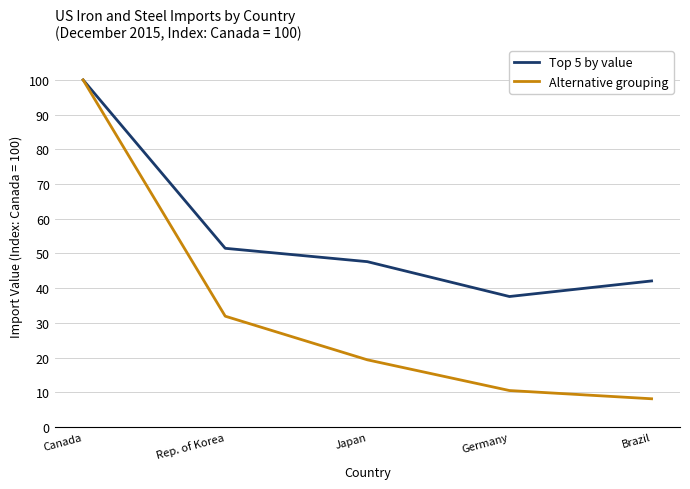

Reading left to right, list all the values displayed in this chart.

Top 5 by value: 100.0	51.5	47.6	37.6	42.1
Alternative grouping: 100.0	31.9	19.4	10.5	8.1